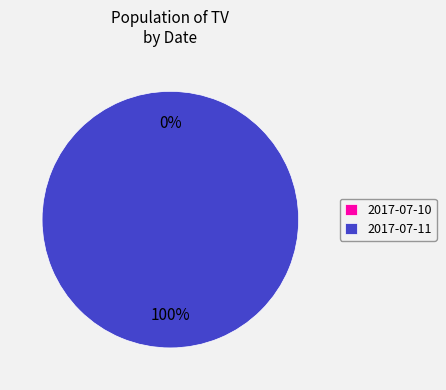

Which has a higher value, 2017-07-10 or 2017-07-11?

2017-07-11